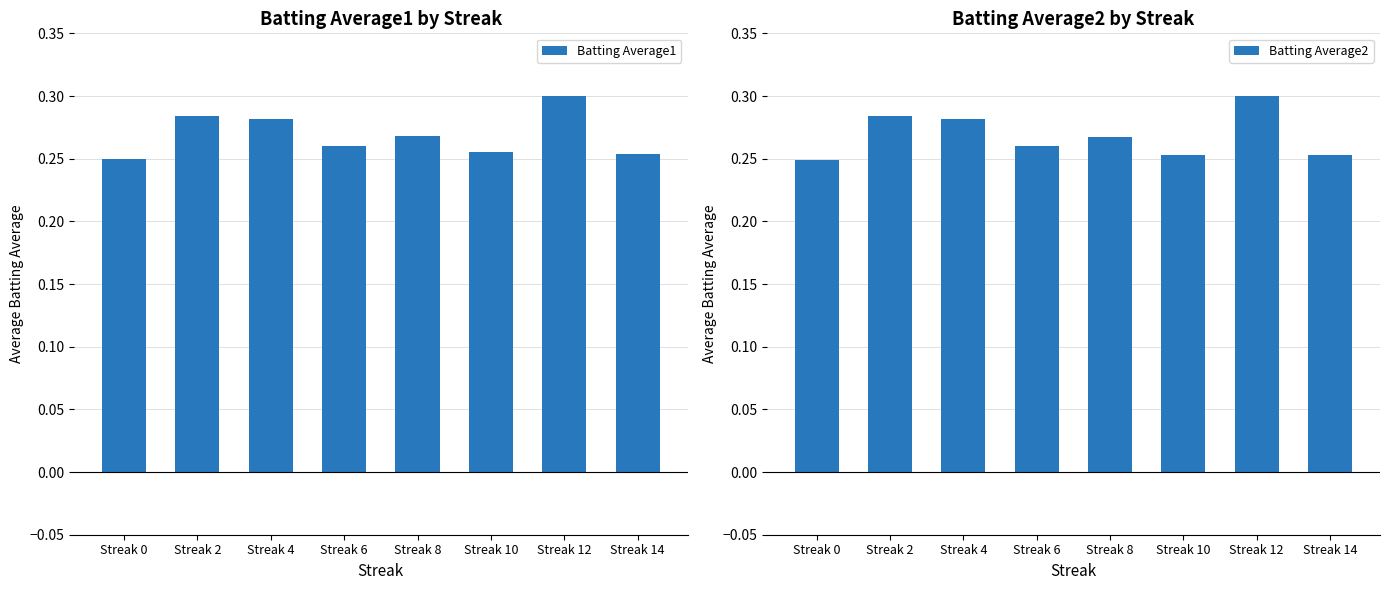

Which series has the largest total across all categories?

Batting Average1